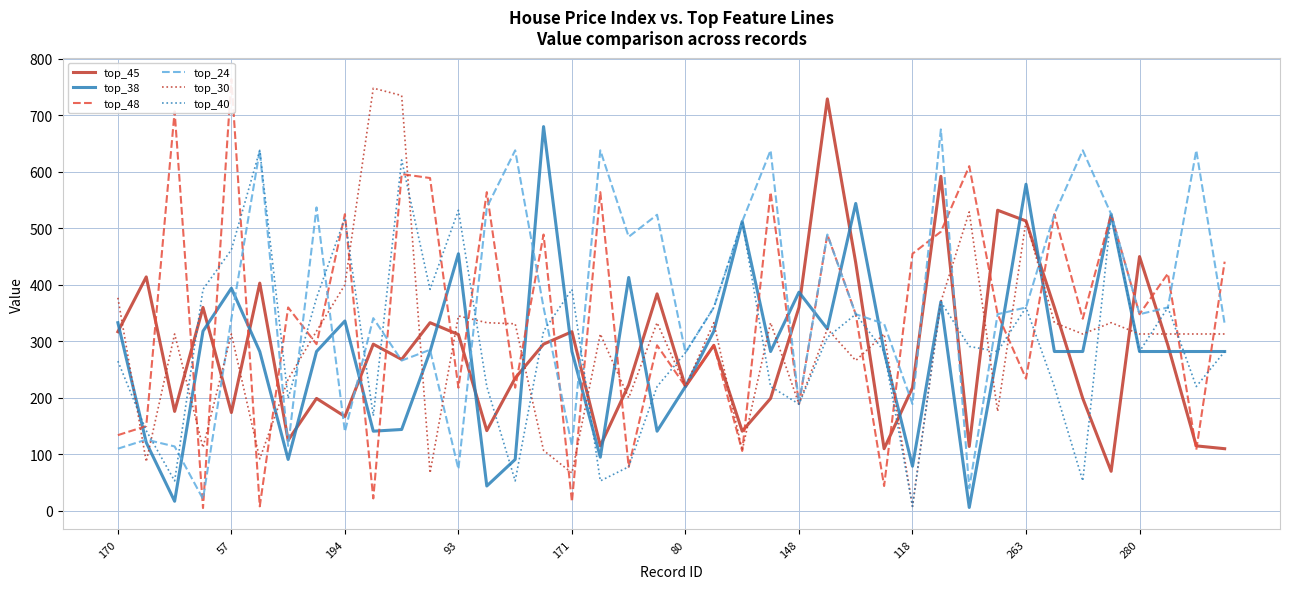

Which category has the lowest value in the top_30 series?

118